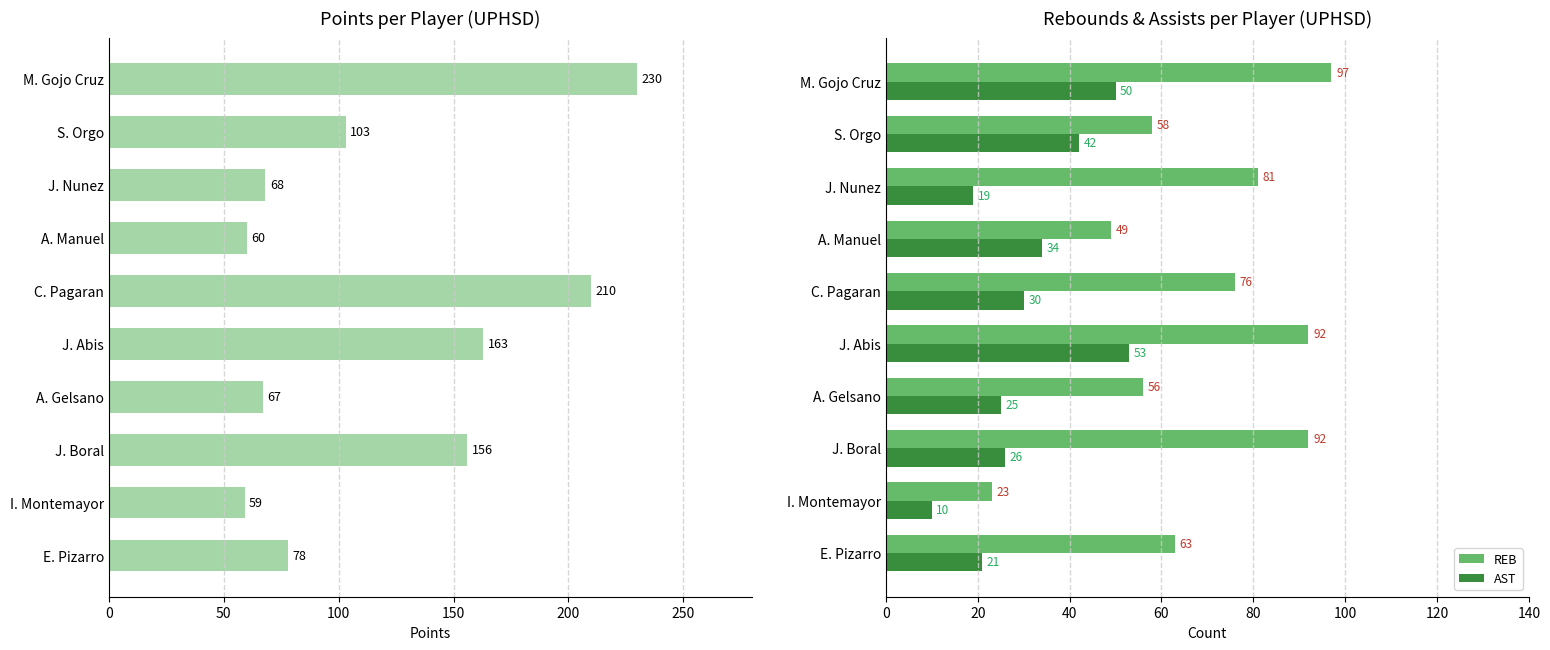

The value of REB at C. Pagaran is 76. True or false?

True